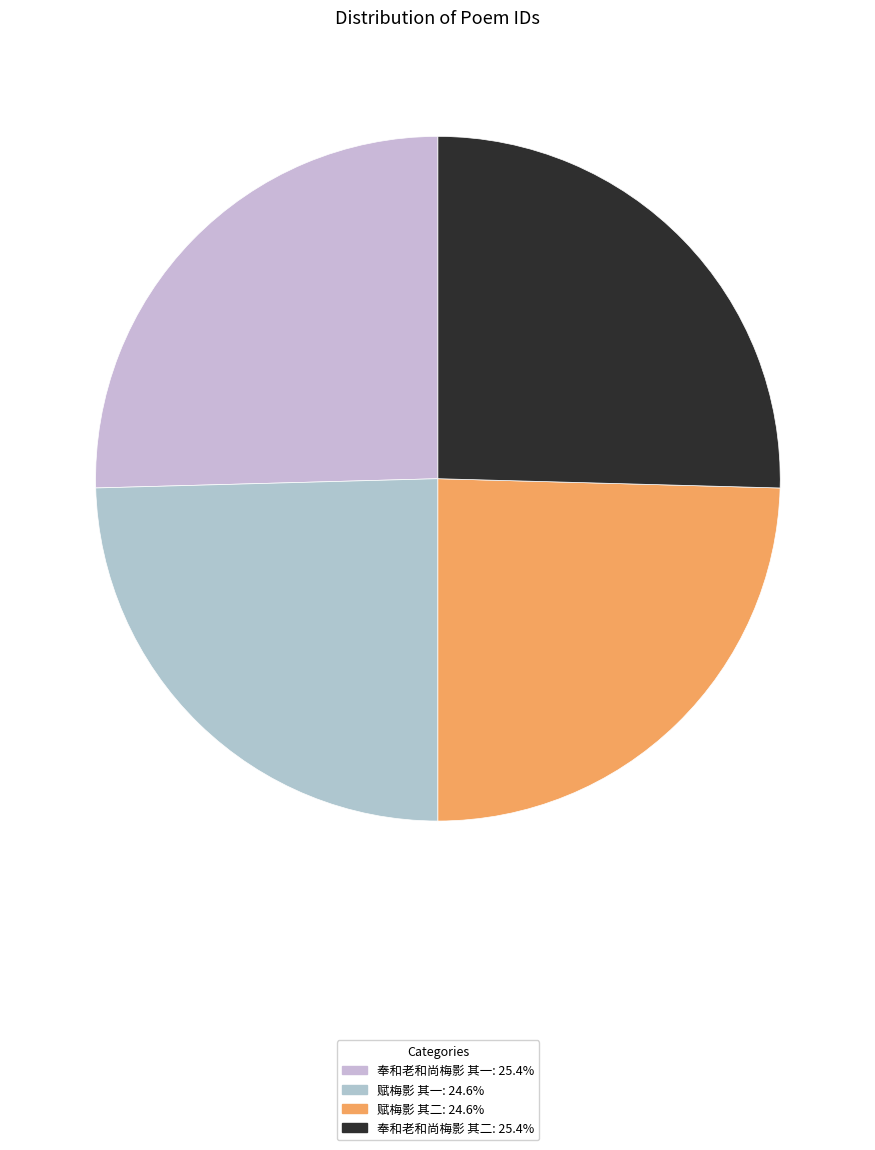

The 赋梅影 其二 slice represents 16% of the pie. True or false?

False